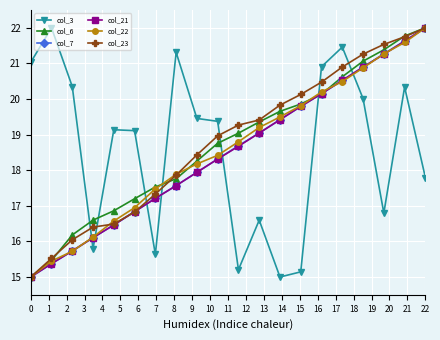

How many times do col_6 and col_3 cross each other?

7